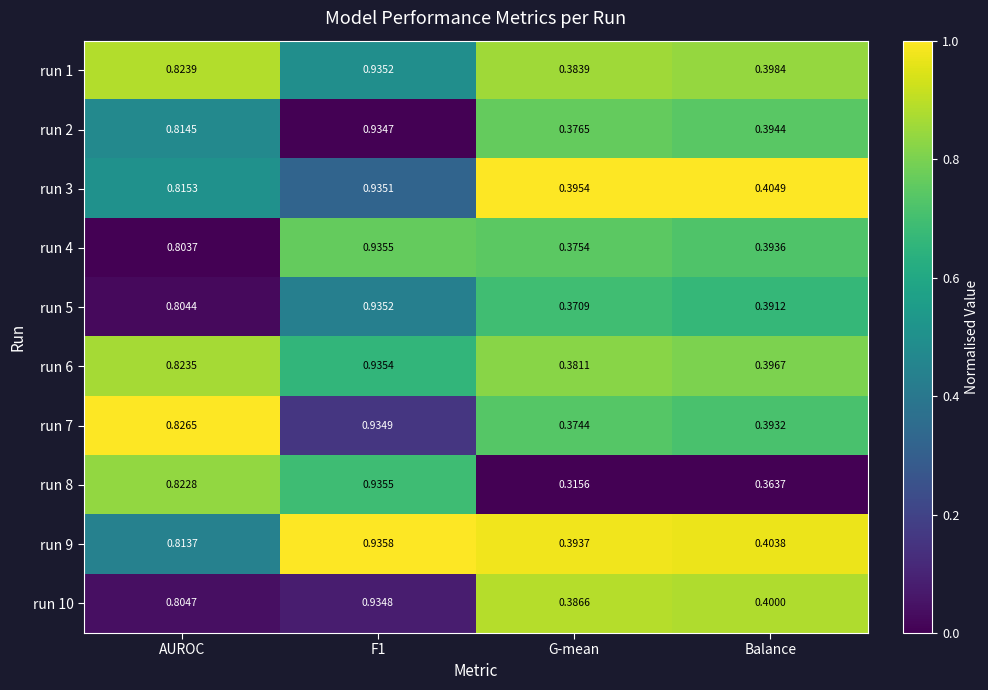

Which category has the lowest value in the run 8 series?

G-mean